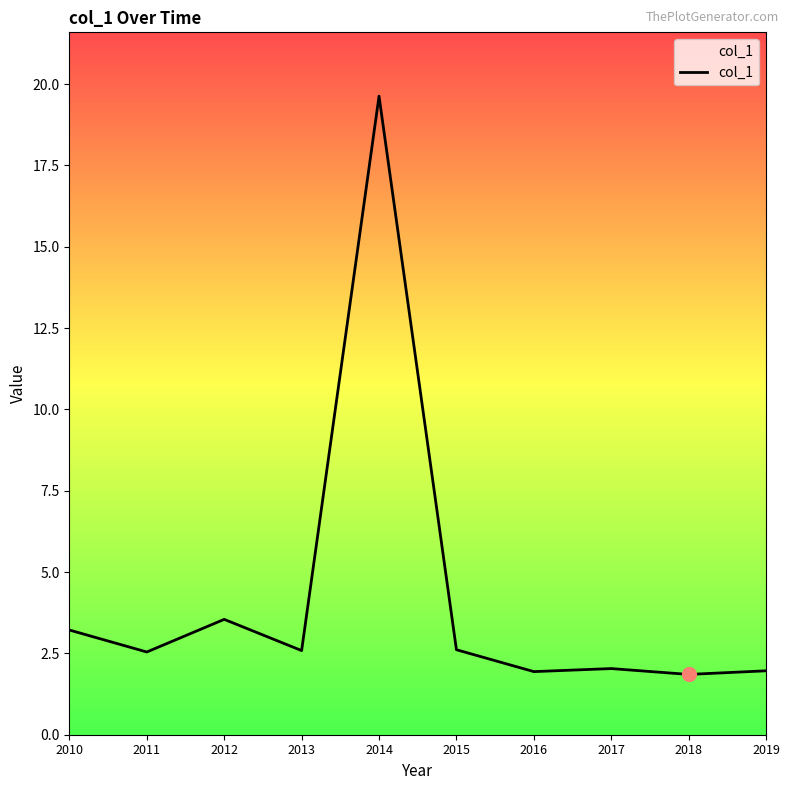

What value does the data have at 2016?

1.9